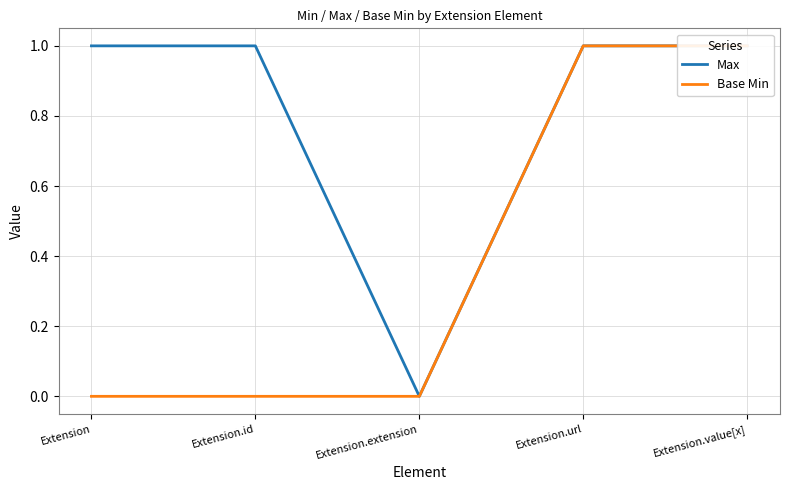

Reading right to left, list all the values displayed in this chart.

Max: 1	1	0	1	1
Base Min: 1	1	0	0	0